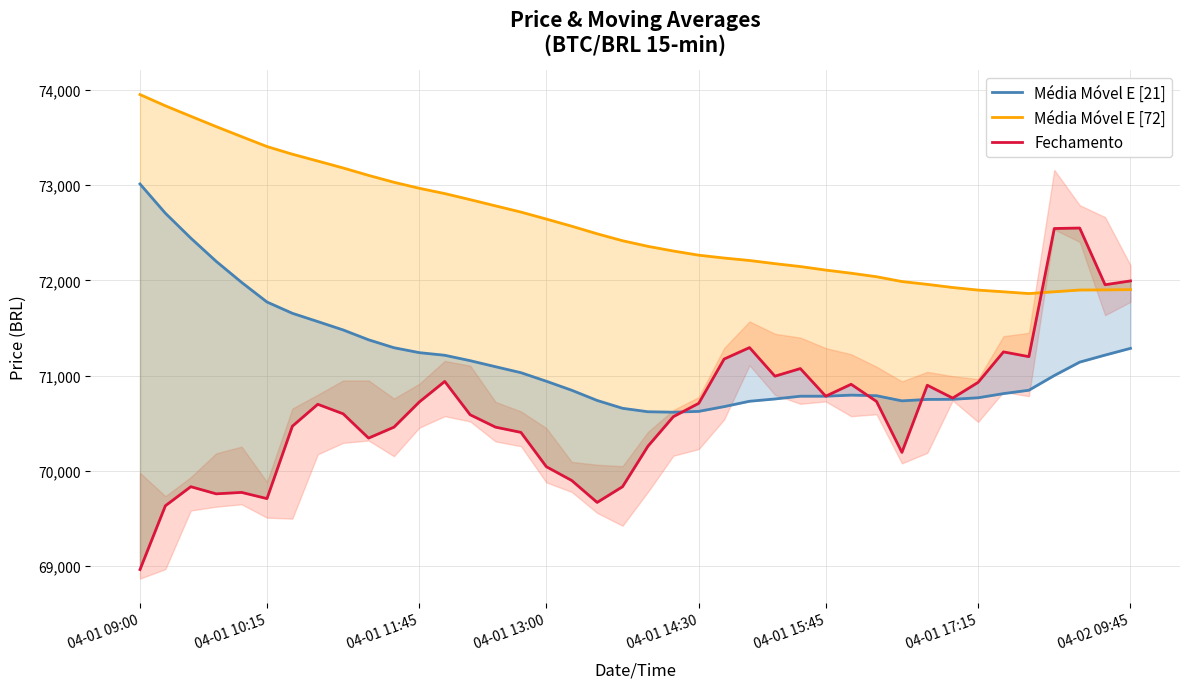

What is the value of the Média Móvel E [72] point at the 24th from the left?

72235.2